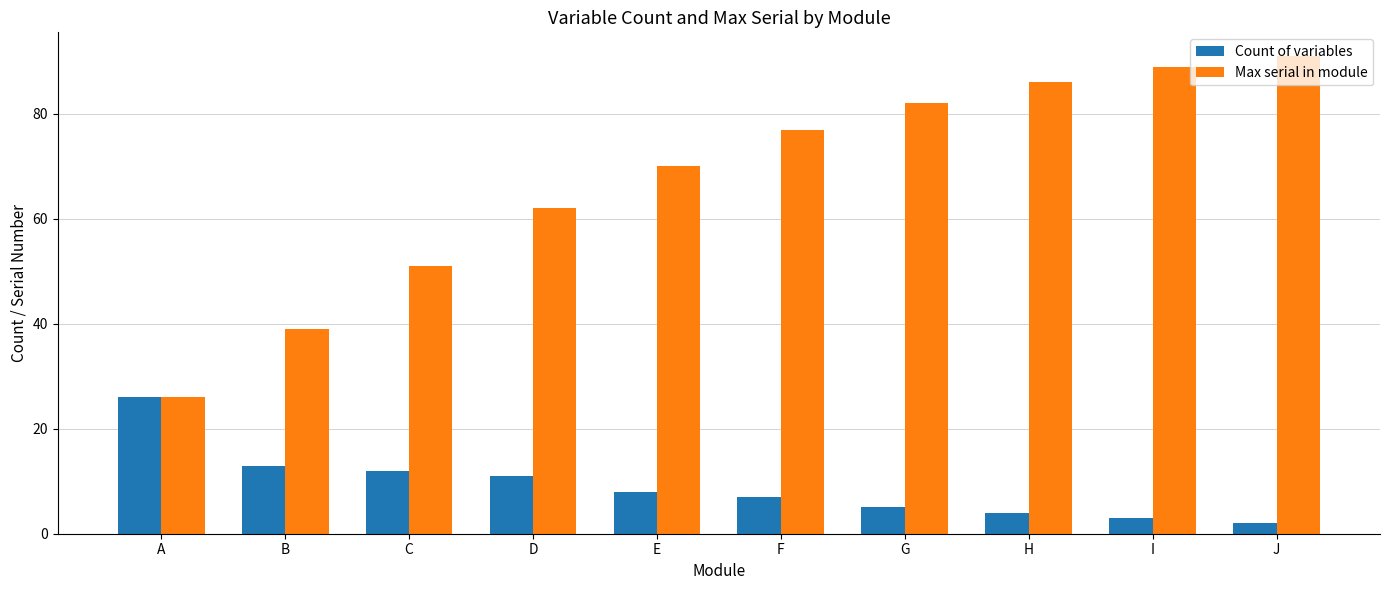

The Max serial in module series shows 28 at C. True or false?

False